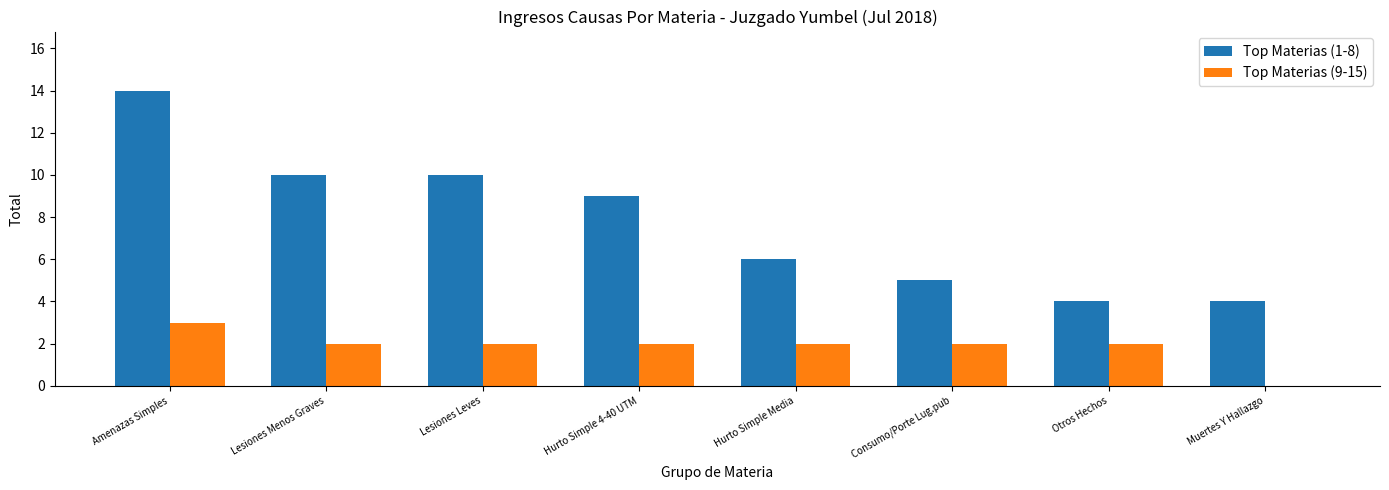

Which series changed the most between Lesiones Menos Graves and Hurto Simple Media?

Top Materias (1-8)